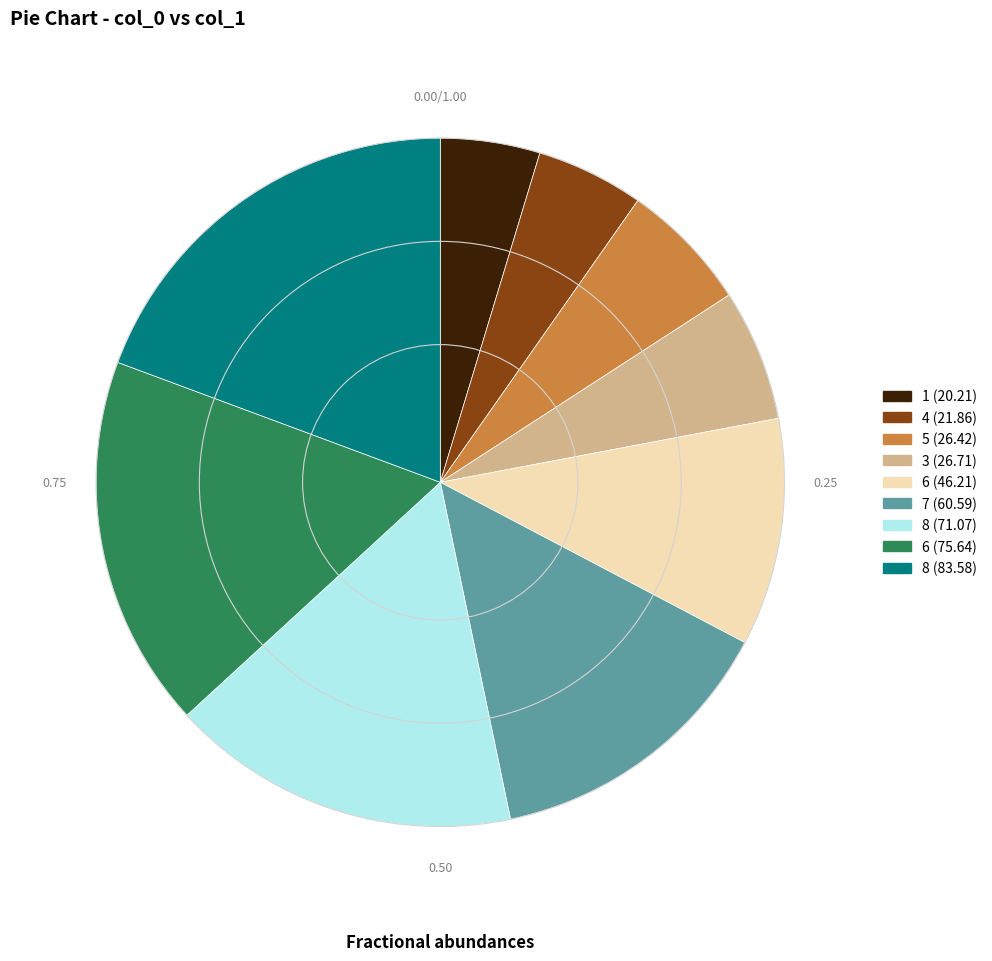

Between 6 (75.64) and 7 (60.59), which is larger?

6 (75.64)